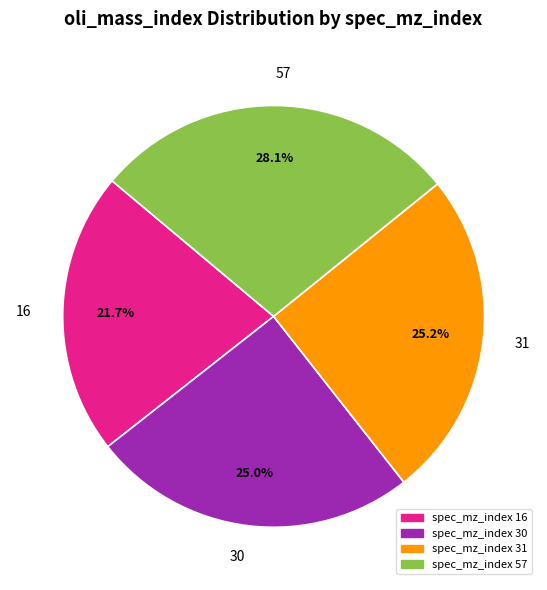

What is the total percentage of 31 and 30?

50.2%